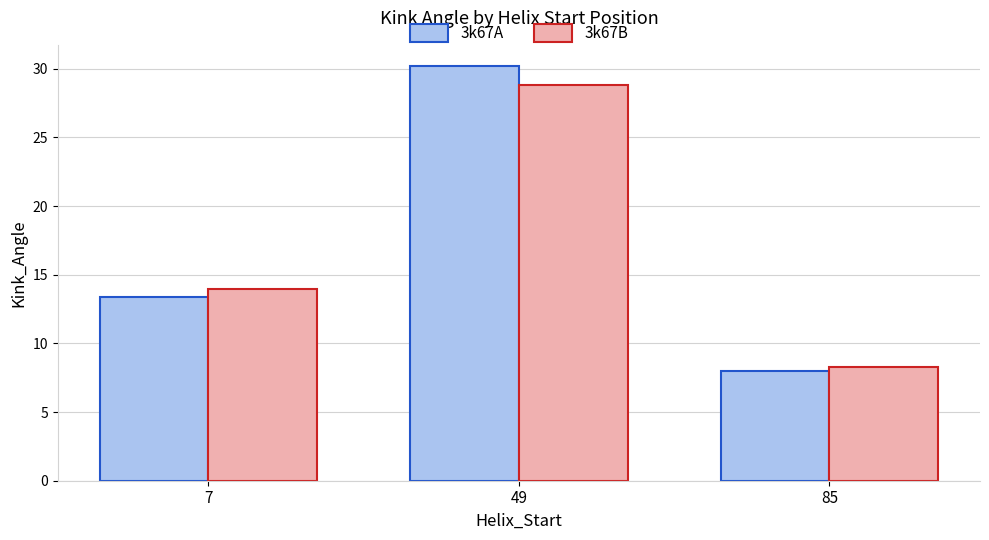

List the series in order of their peak value, lowest first.

3k67B, 3k67A